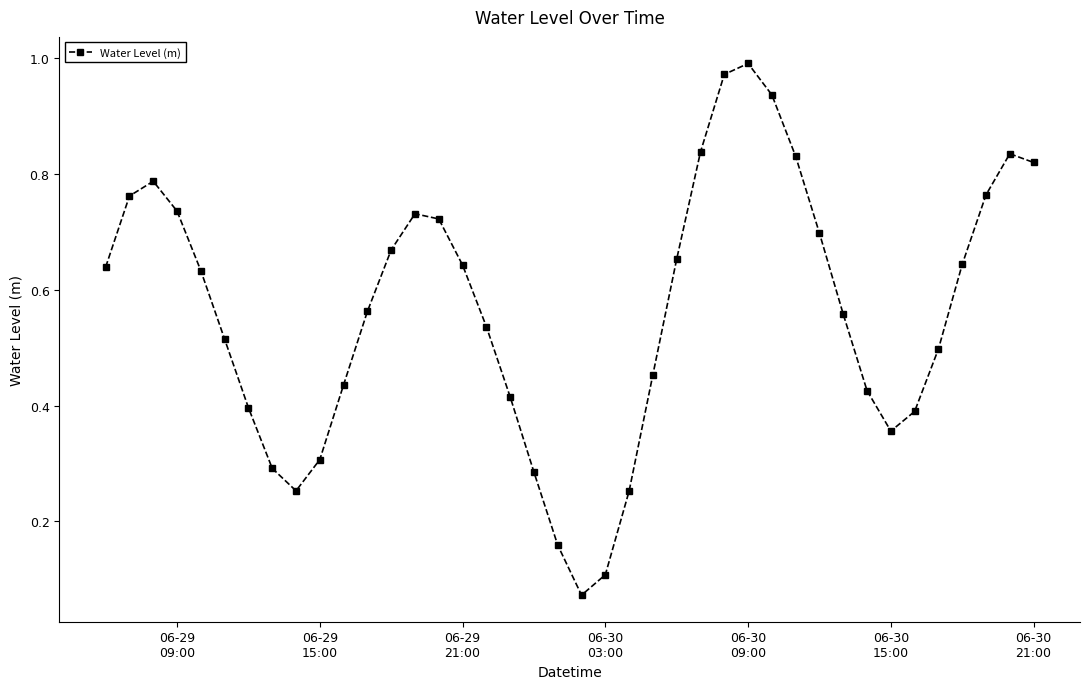

True or false: there are more than 2 points higher than both neighbors.

True